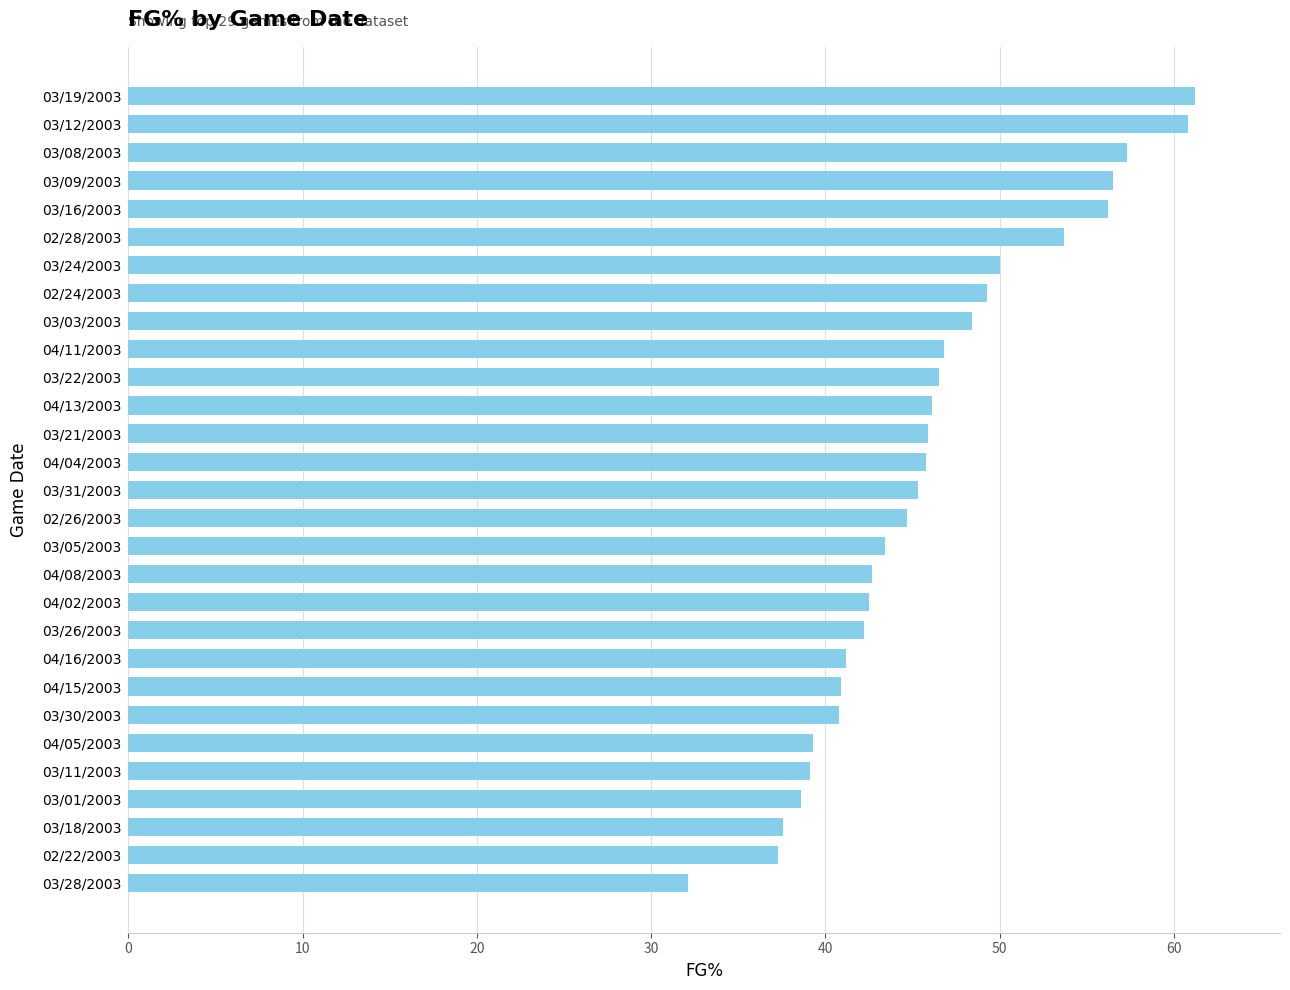

The value at 03/16/2003 is 56.2. True or false?

True